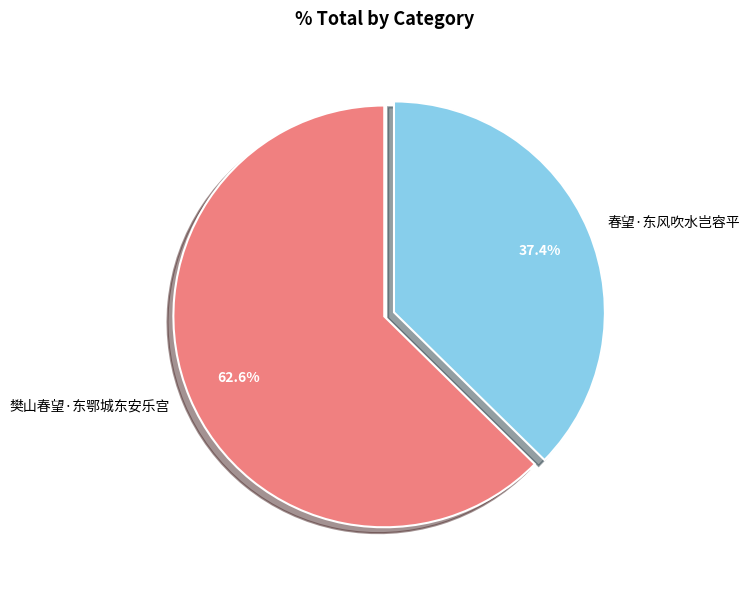

What is the ratio of the value at 春望·东风吹水岂容平 to the value at 樊山春望·东鄂城东安乐宫?

0.6